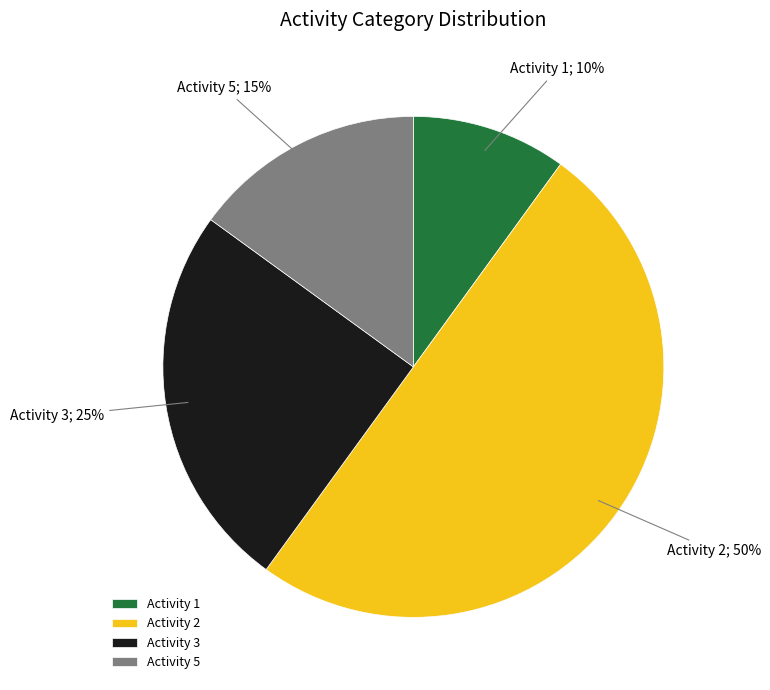

To the nearest percent, what is the difference between the largest and smallest slice percentages?

40%